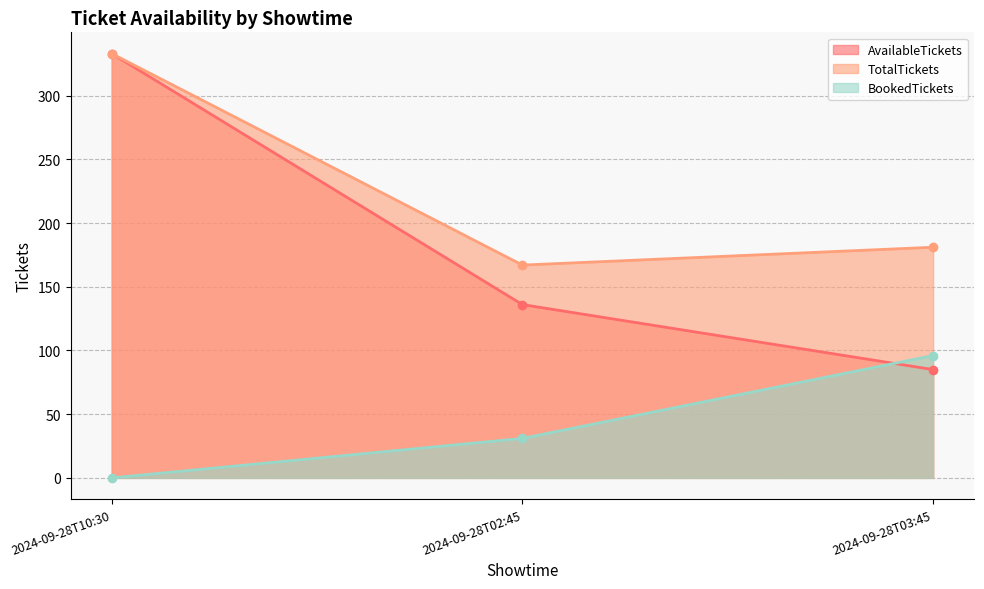

At which label is TotalTickets closest to 250?

2024-09-28T03:45